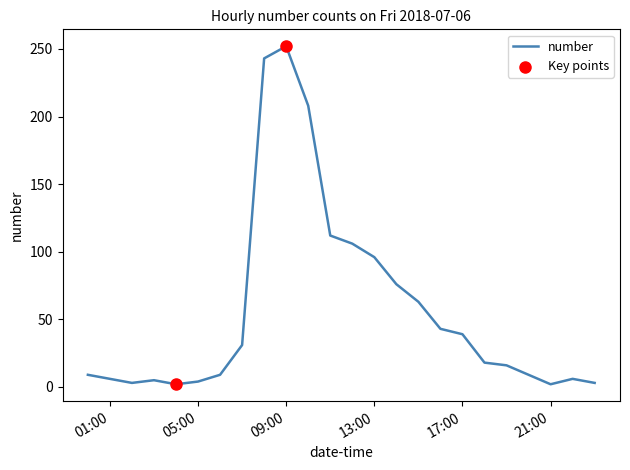

What is the difference between the maximum and minimum values?

250